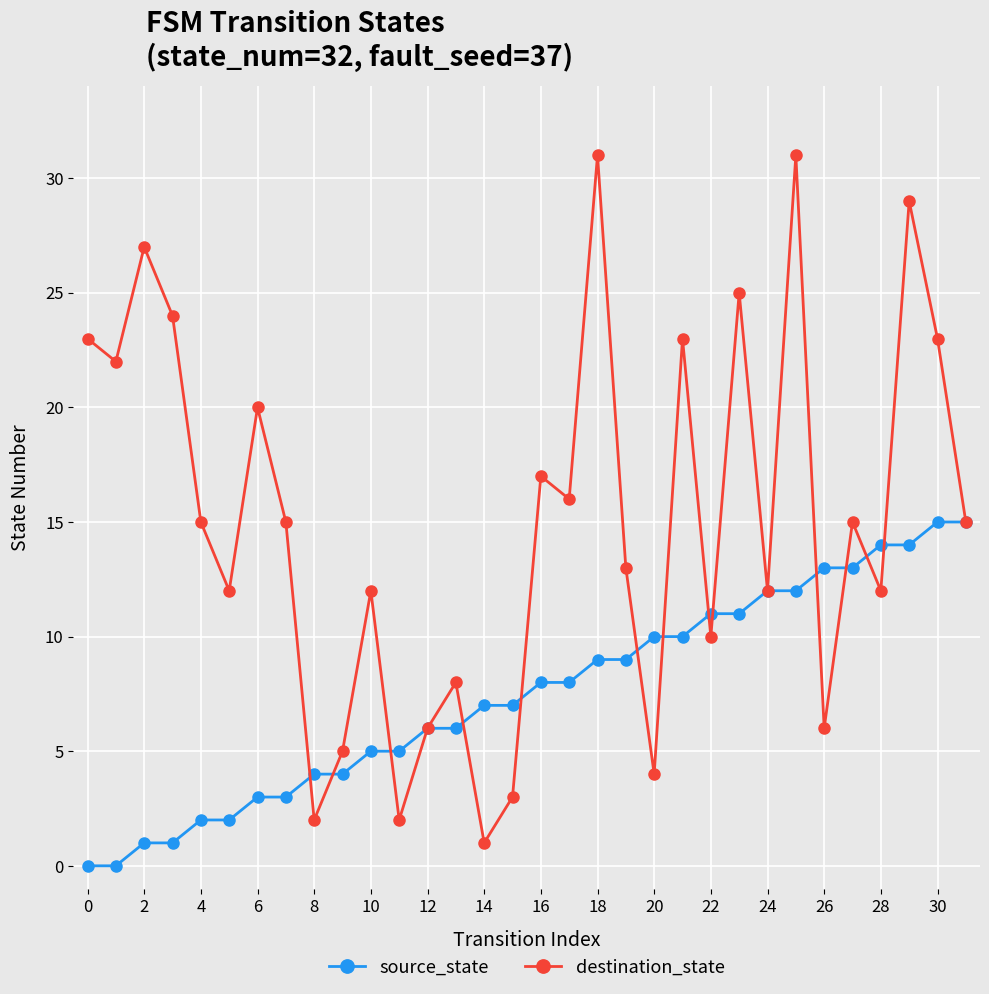

List the series in order of their overall mean, lowest first.

source_state, destination_state